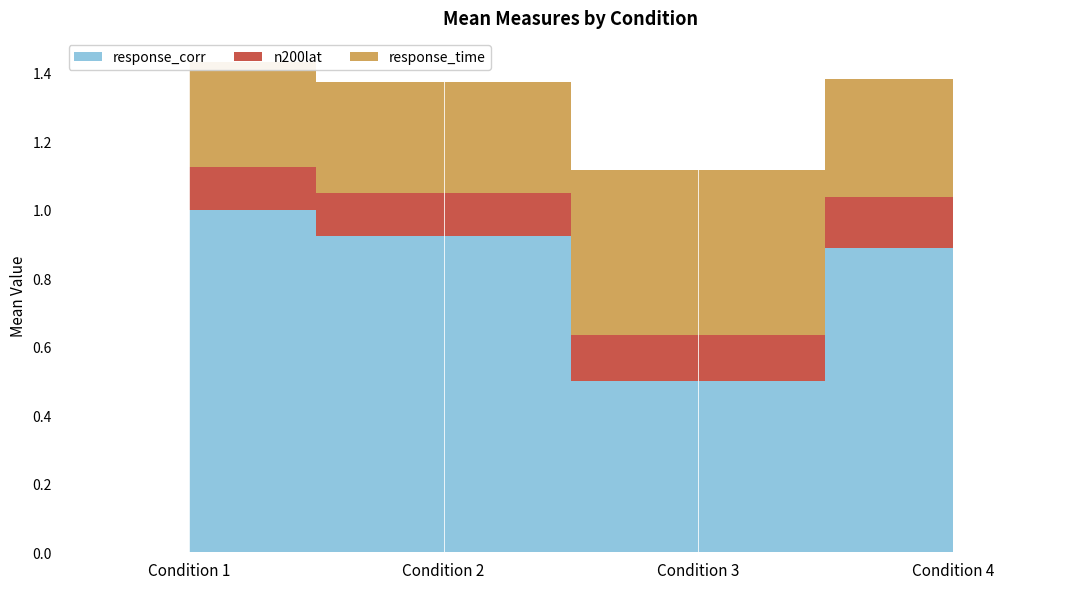

The response_time series shows 0.5 at 1. True or false?

False